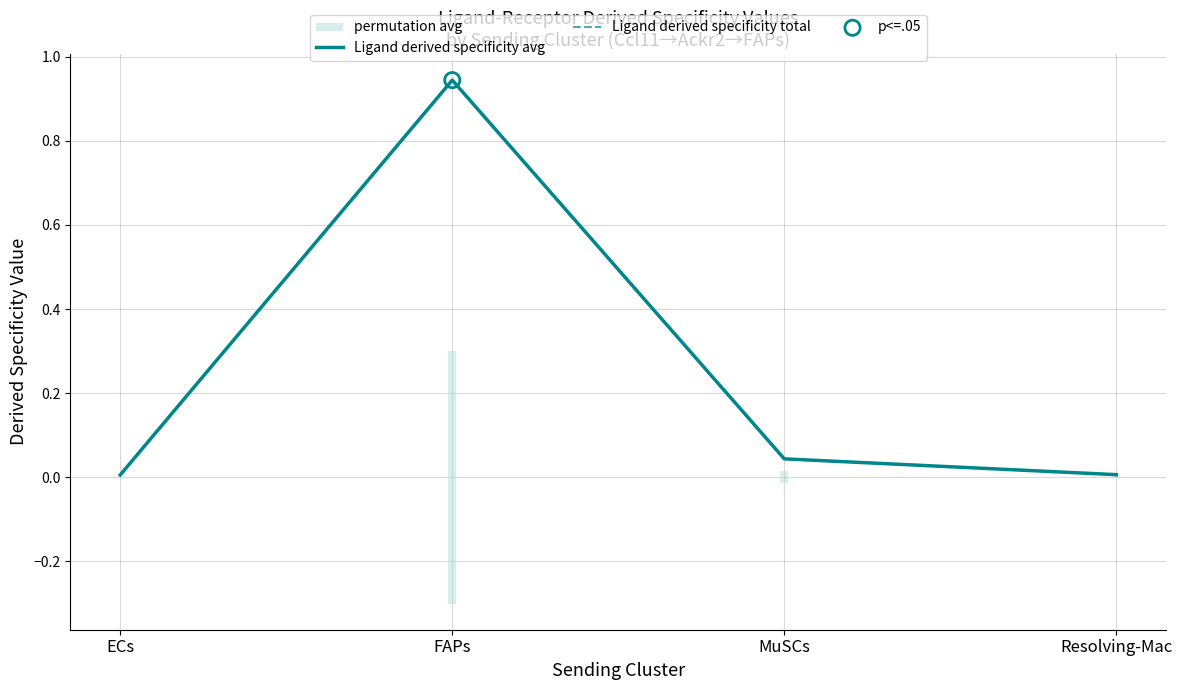

What is the total value across all series at FAPs?

1.9